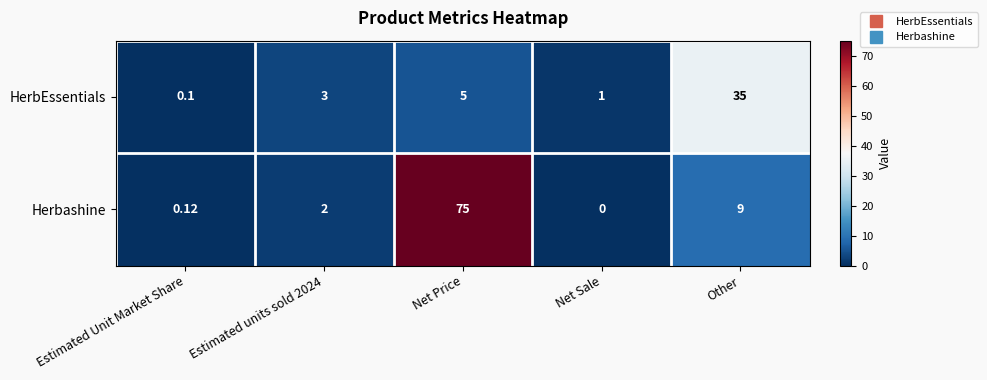

Is the value of Herbashine at Other greater than the value of HerbEssentials at Net Sale?

Yes